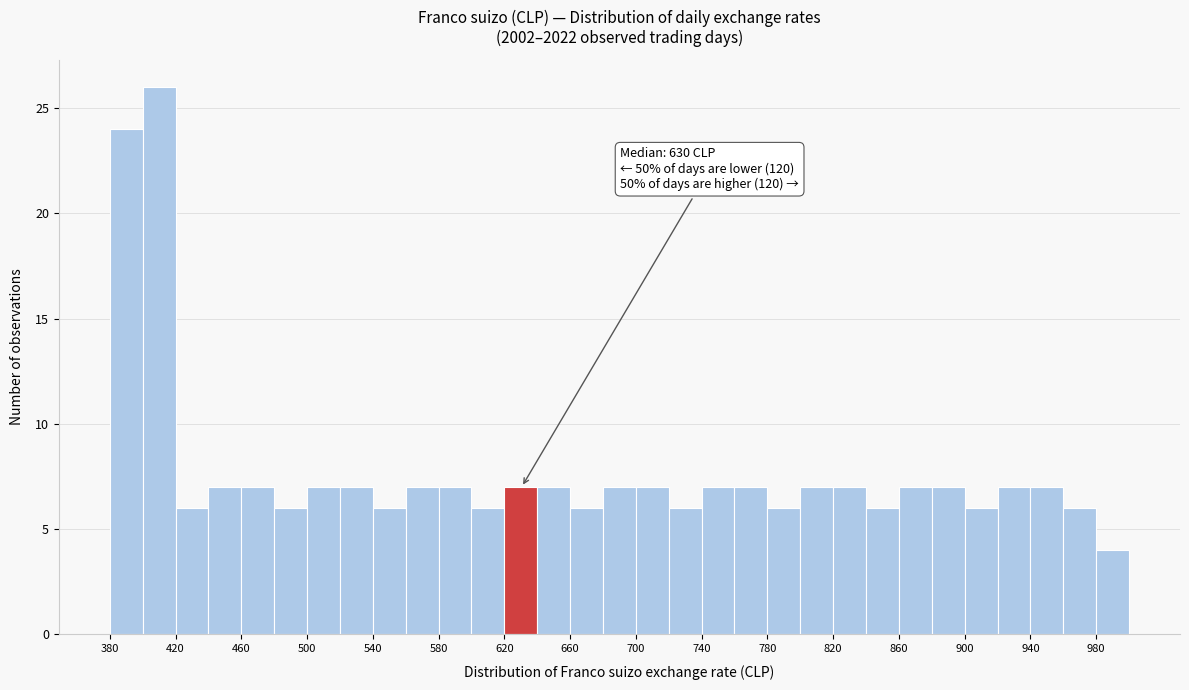

Which range on the x-axis has the tallest bar?

400 to 420